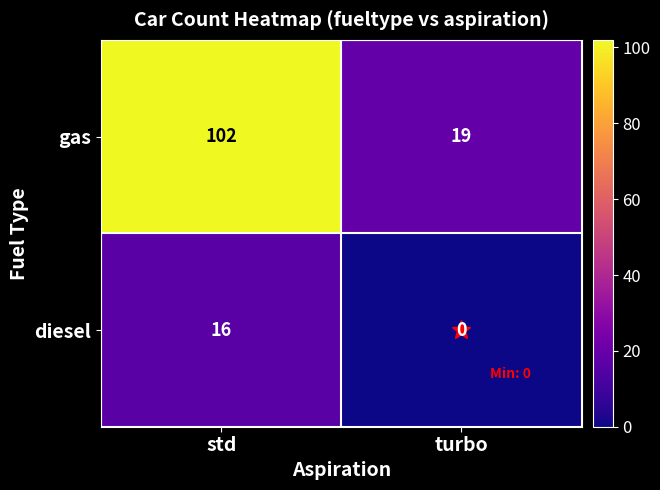

At which label does diesel reach its peak?

std